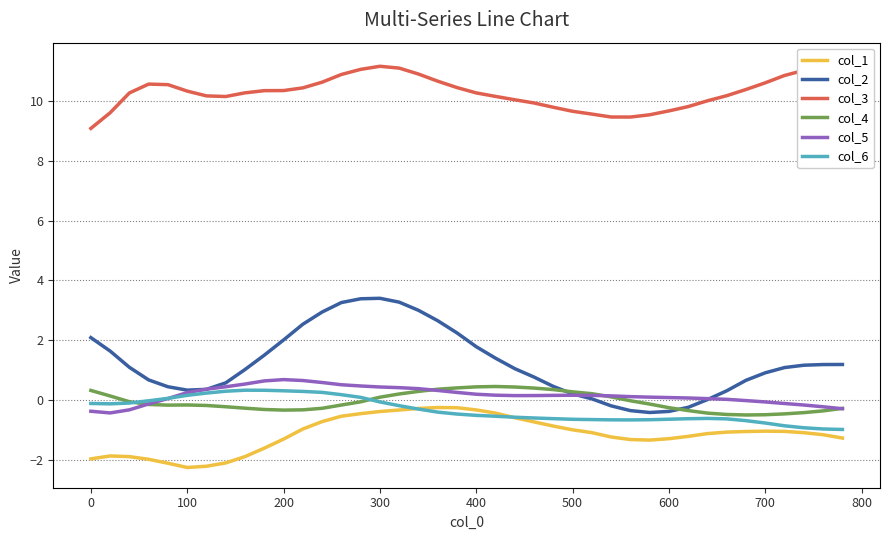

What is the maximum value for col_5?

0.7